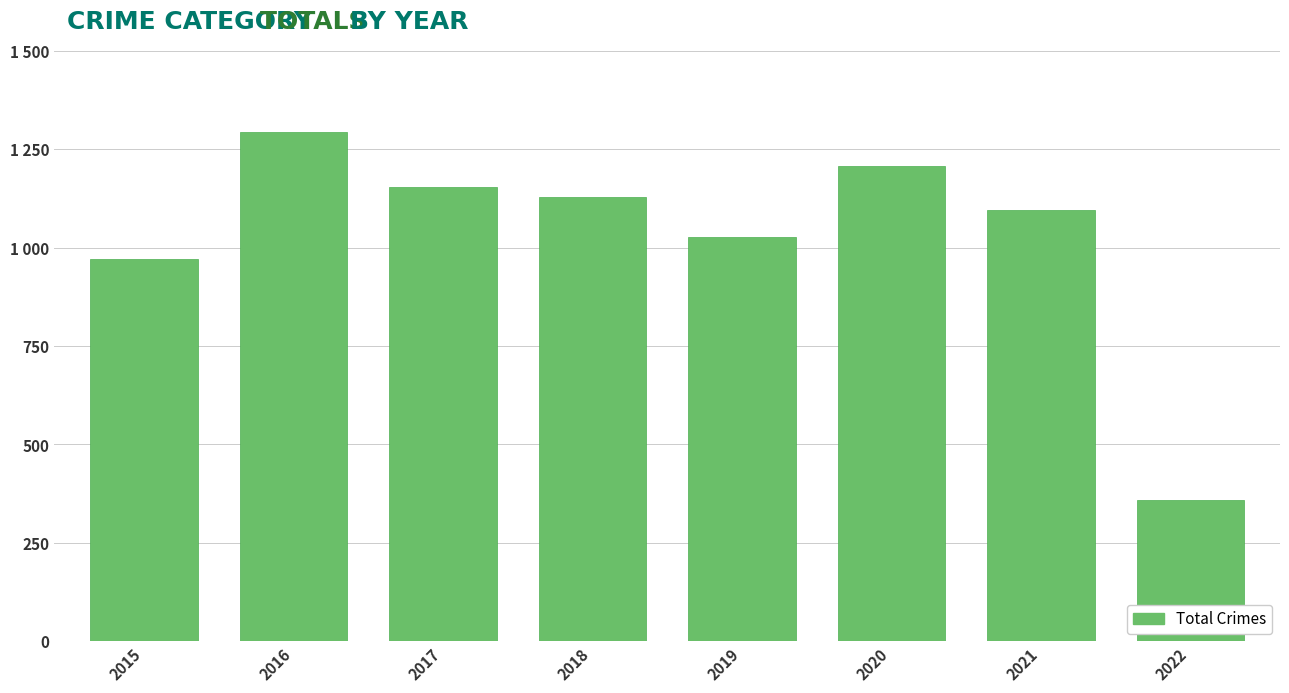

Are the bars horizontal?

No